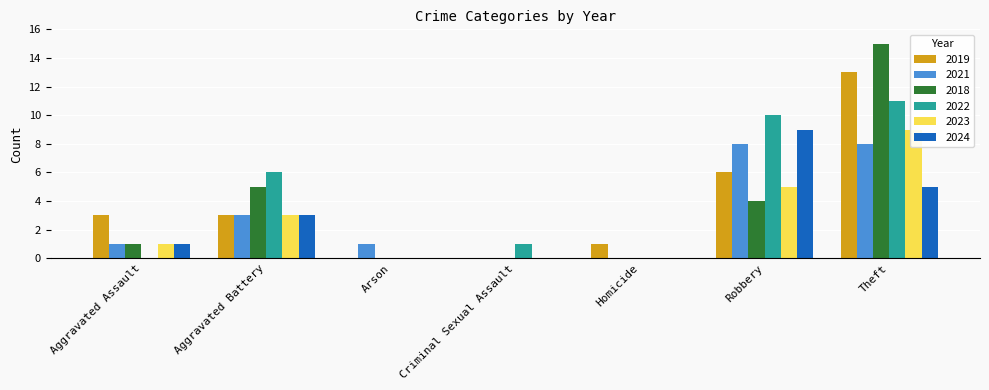

Count the 2021 values in the range 0 to 8.

7